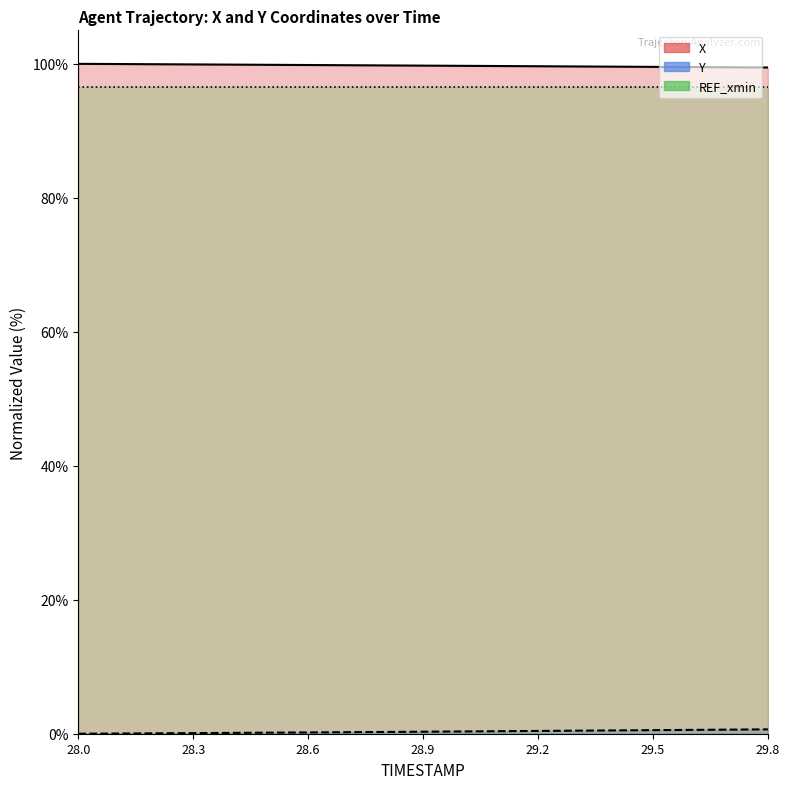

True or false: REF_xmin and X intersect in this chart.

False